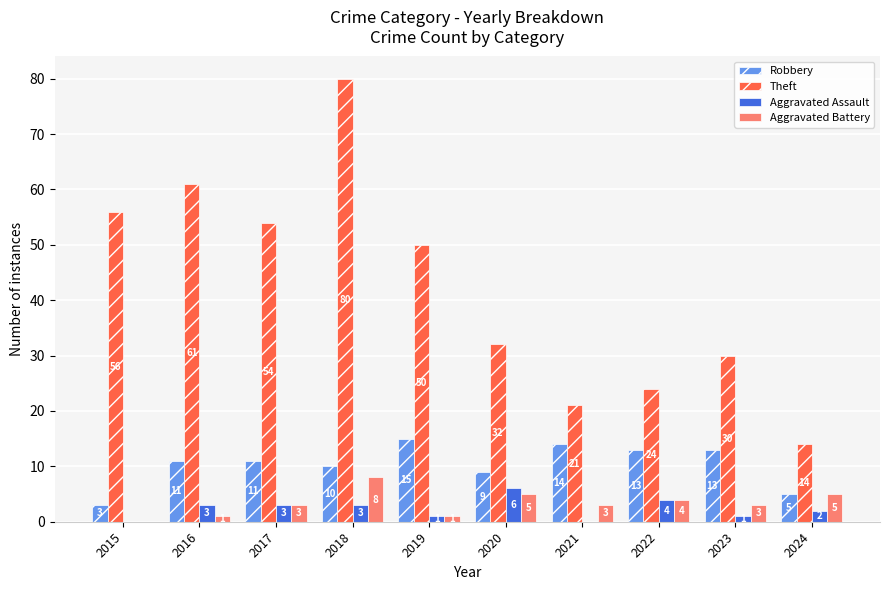

Reading right to left, list all the values displayed in this chart.

Robbery: 5	13	13	14	9	15	10	11	11	3
Theft: 14	30	24	21	32	50	80	54	61	56
Aggravated Assault: 2	1	4	0	6	1	3	3	3	0
Aggravated Battery: 5	3	4	3	5	1	8	3	1	0